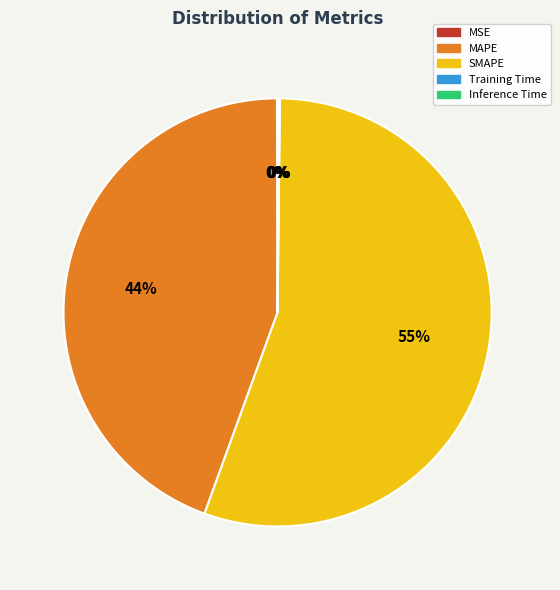

Which slice represents more than half of the pie?

SMAPE